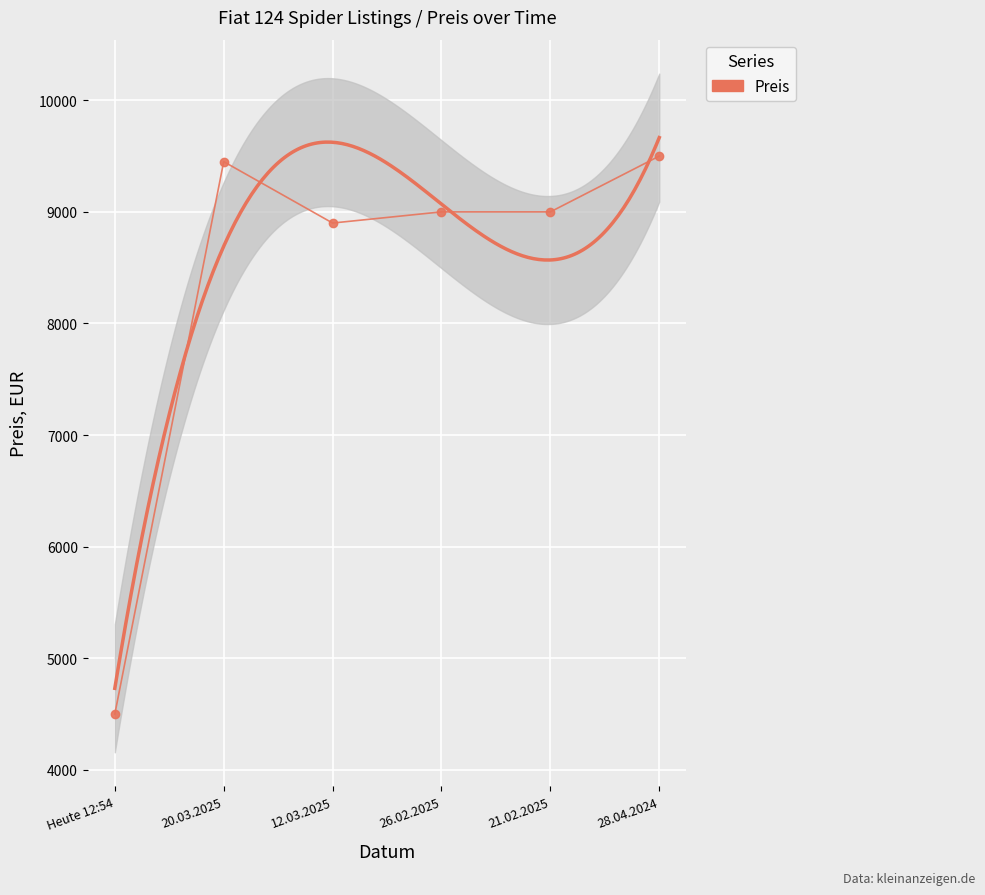

What is the average value?

8392